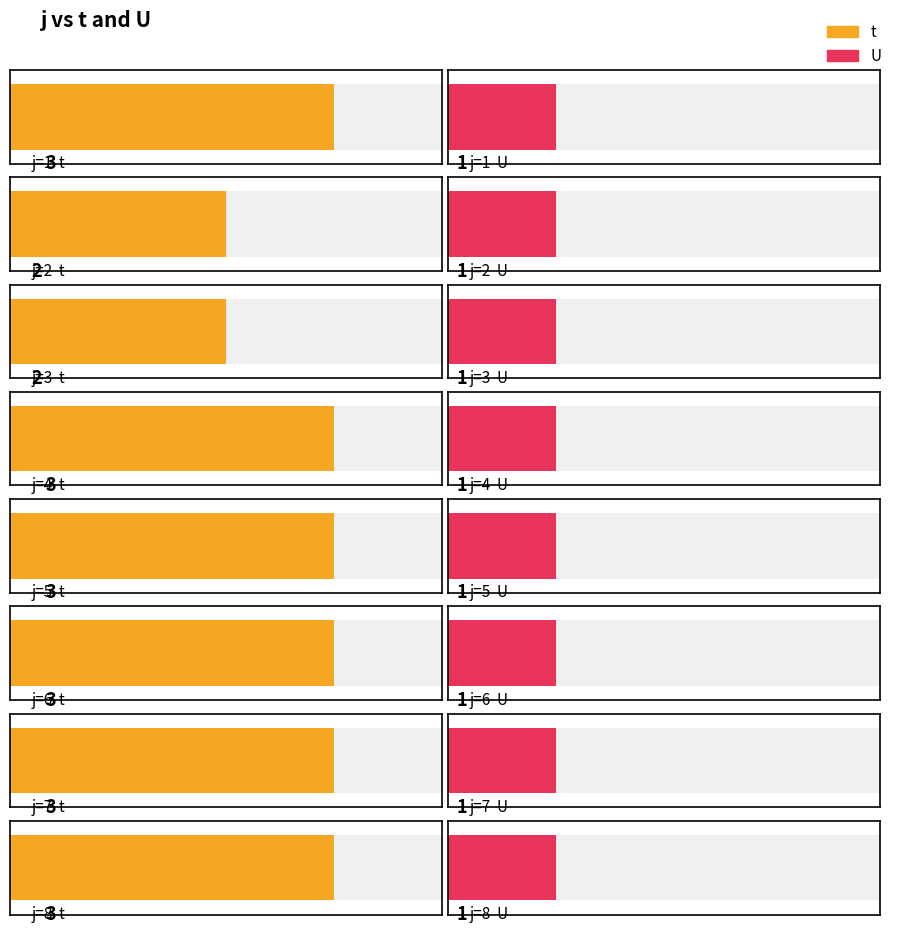

Which category has the lowest value in the t series?

2